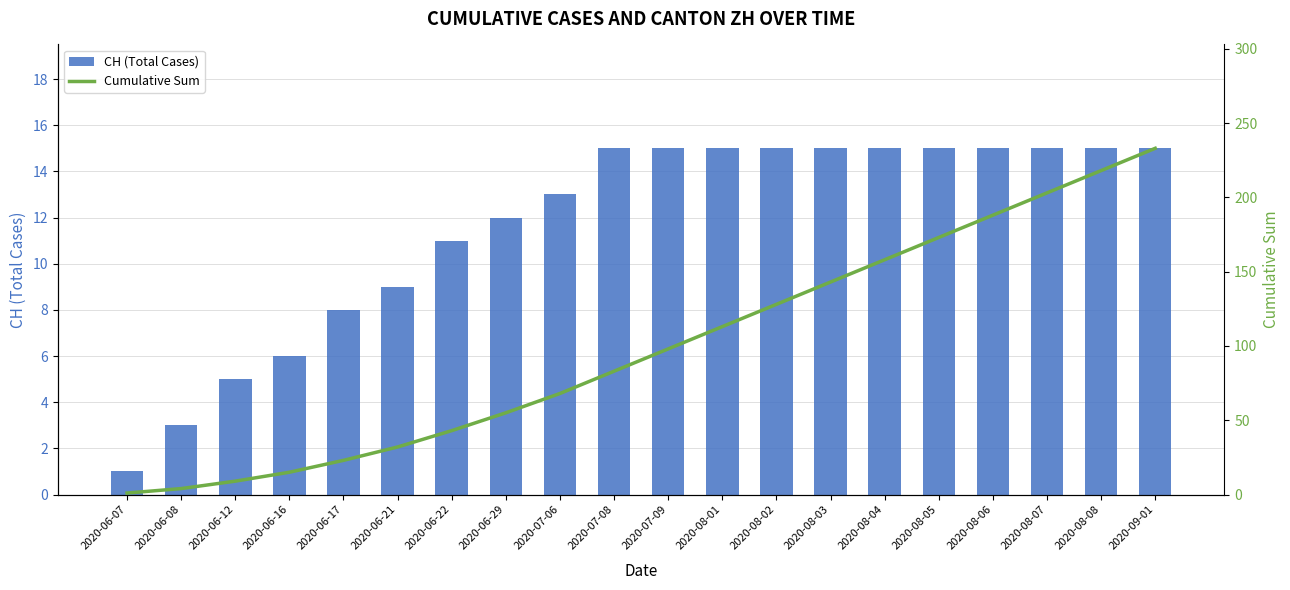

Are the bars horizontal?

No